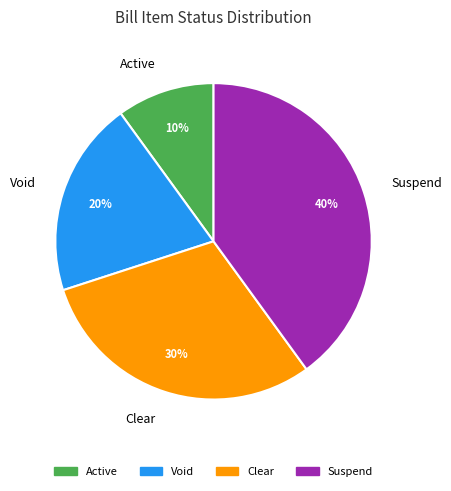

Does any single category account for the majority?

No